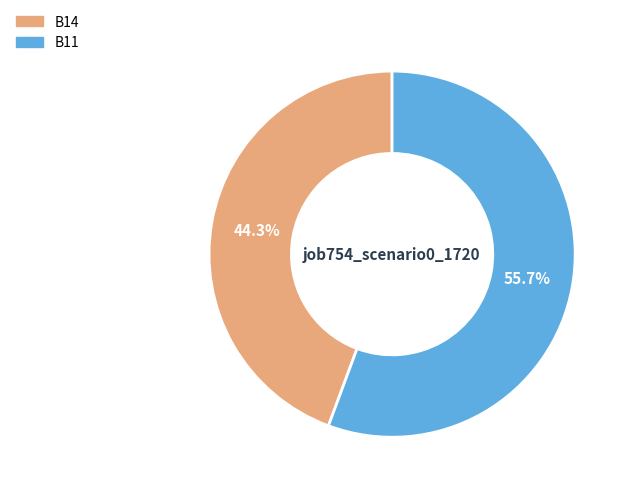

Is there a majority slice in this chart?

Yes